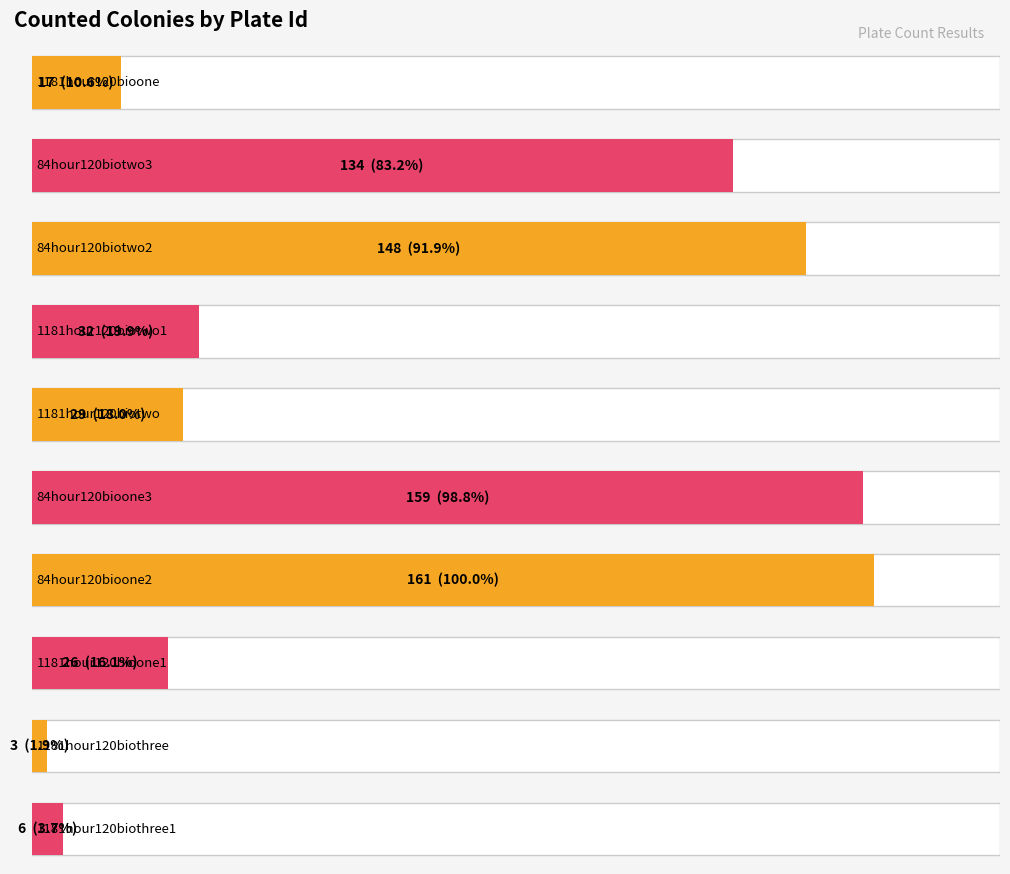

List the labels in order of value, smallest first.

1181hour120biothree, 1181hour120biothree1, 1181hour120bioone, 1181hour120bioone1, 1181hour120biotwo, 1181hour120biotwo1, 84hour120biotwo3, 84hour120biotwo2, 84hour120bioone3, 84hour120bioone2